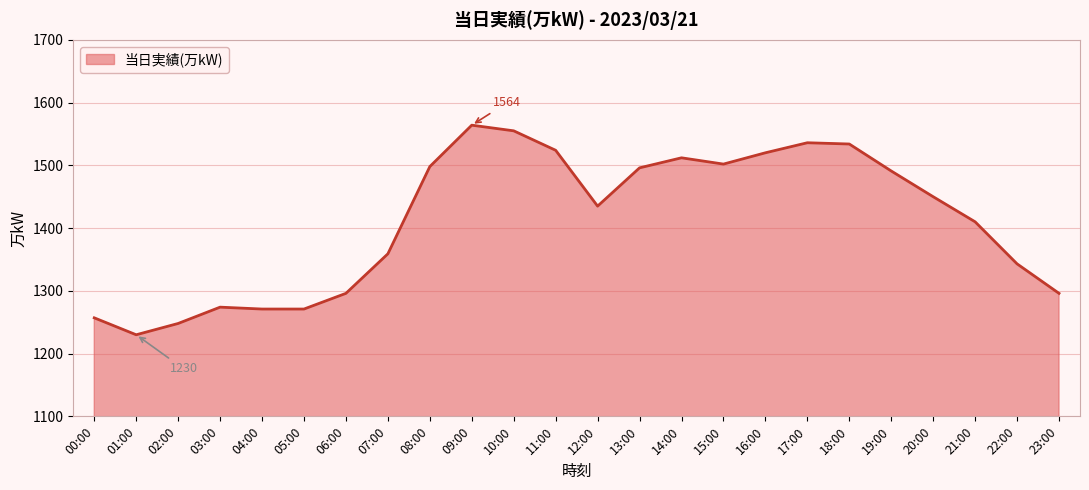

How many lines are shown in the chart?

1